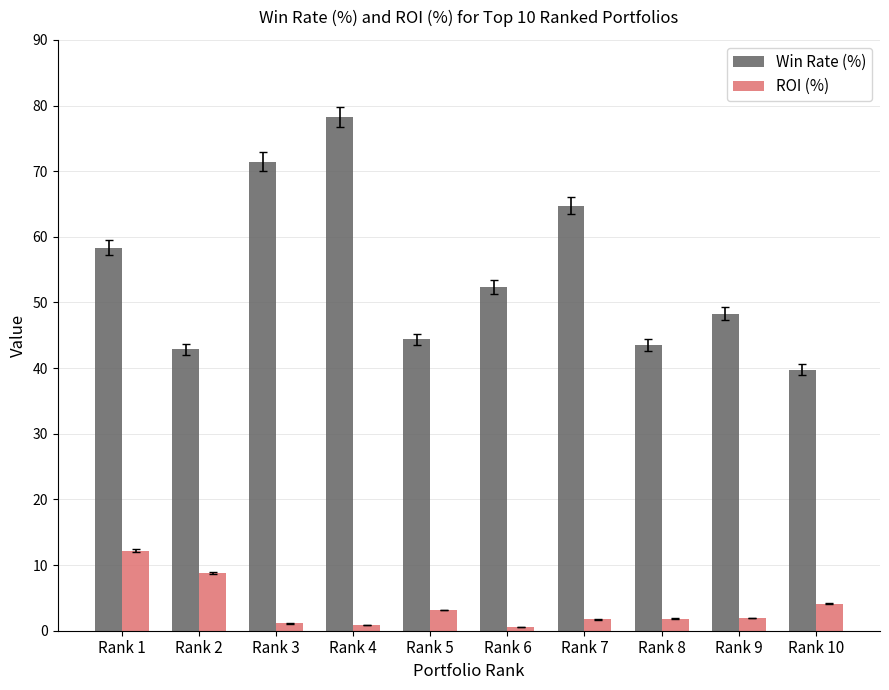

Is the value of Win Rate (%) at Rank 4 greater than the value of ROI (%) at Rank 9?

Yes